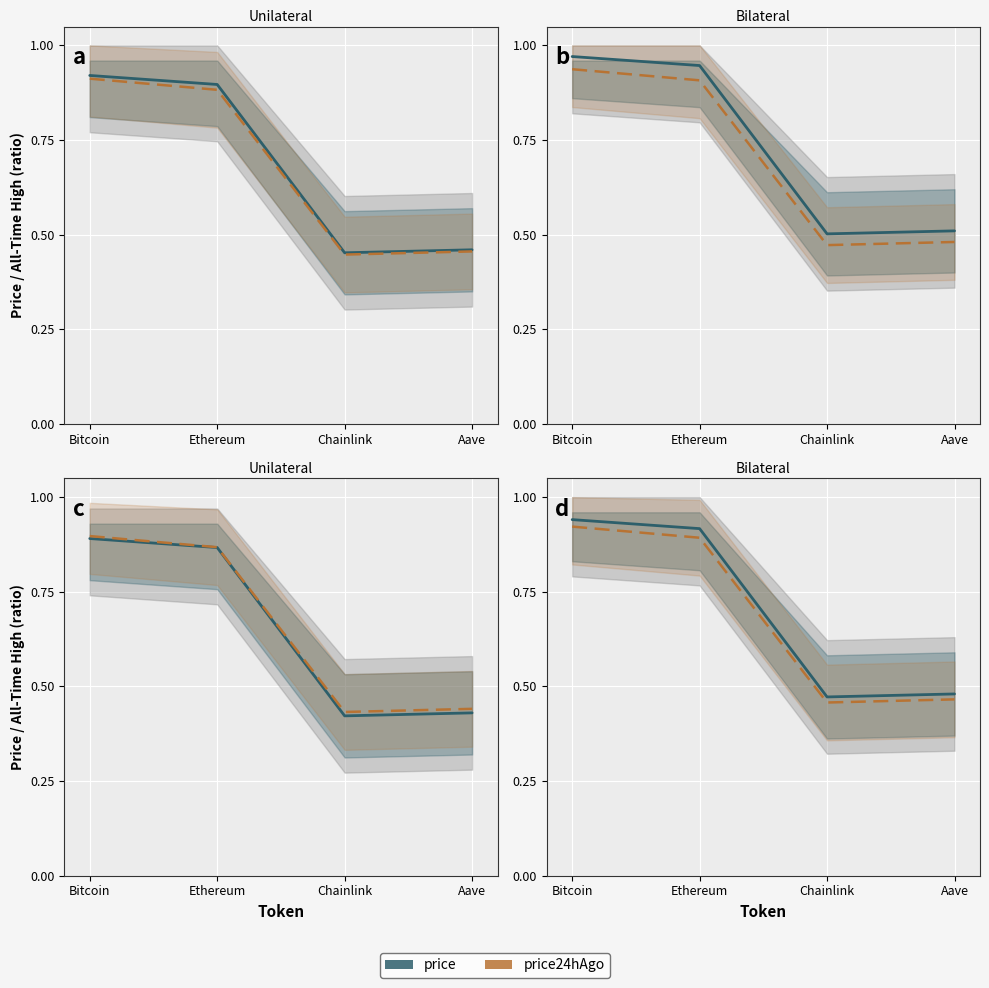

What is the sum of all price24hAgo values?

2.7